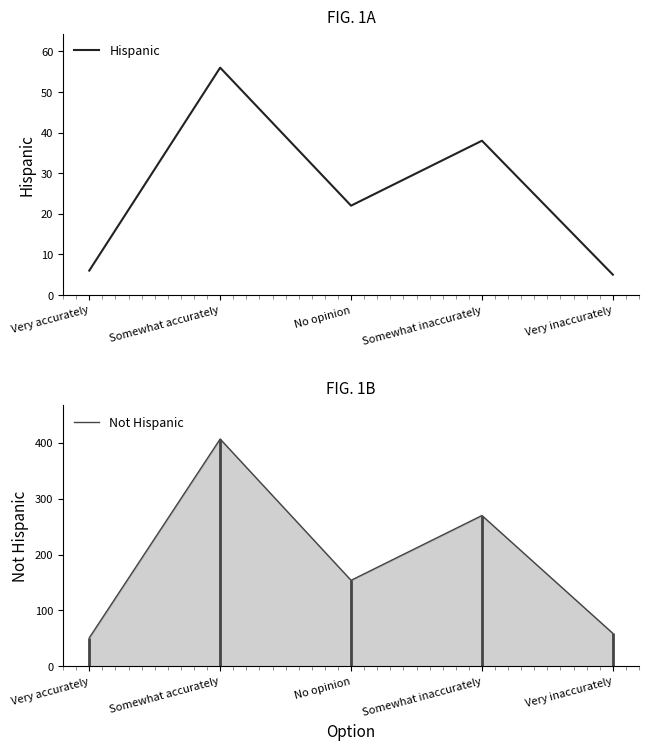

The value of Hispanic at Somewhat inaccurately is 38. True or false?

True